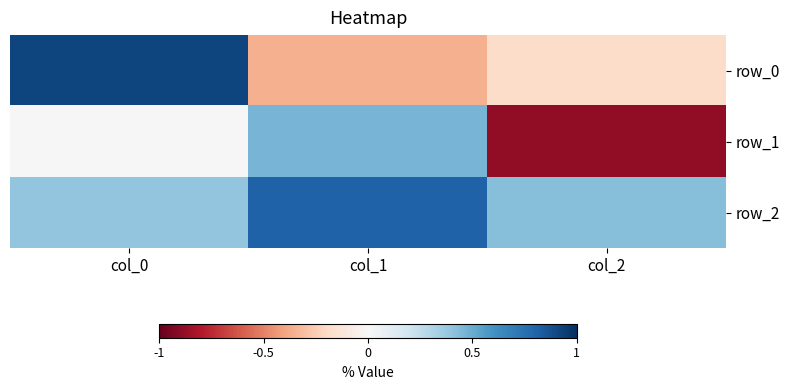

Rank the categories by row_1 value from lowest to highest.

col_2, col_0, col_1